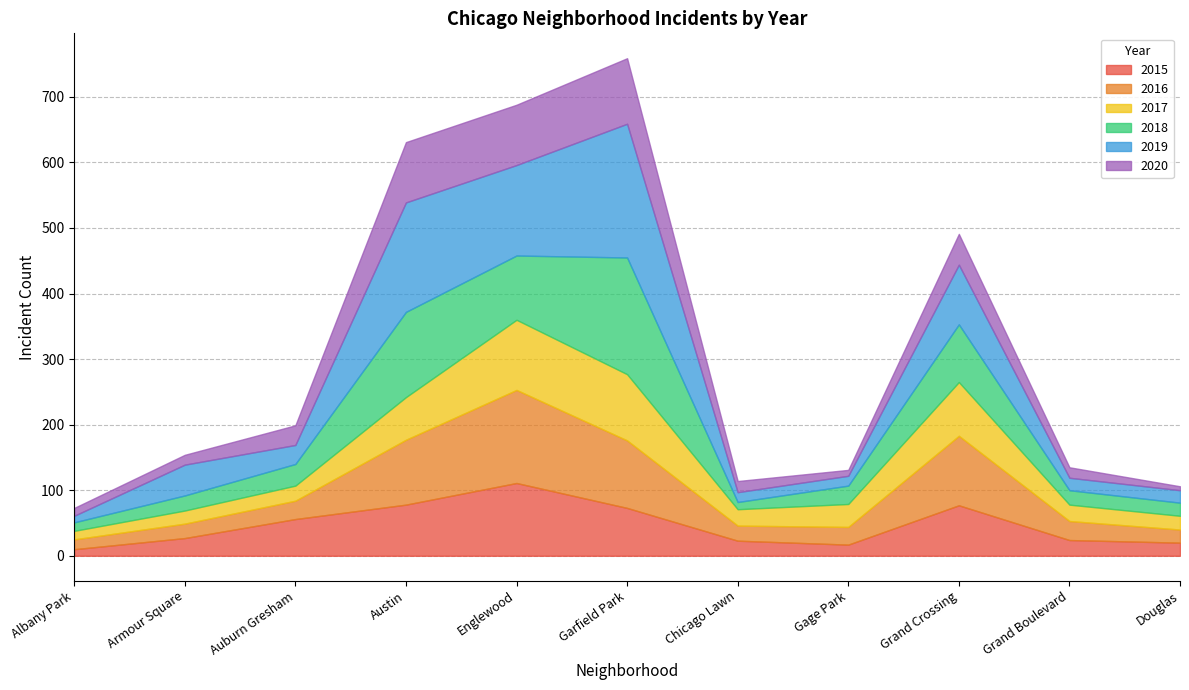

Which series has the largest total across all categories?

2019